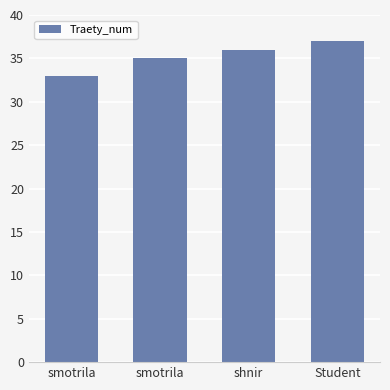

What is the smallest value displayed?

33